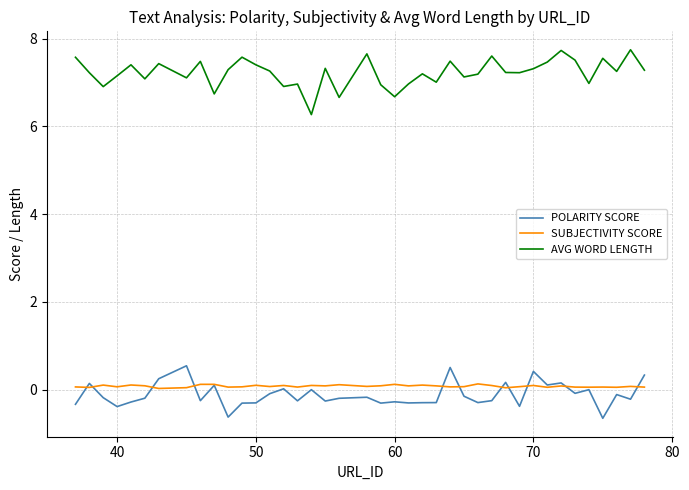

What is the maximum value shown in the chart?

7.7